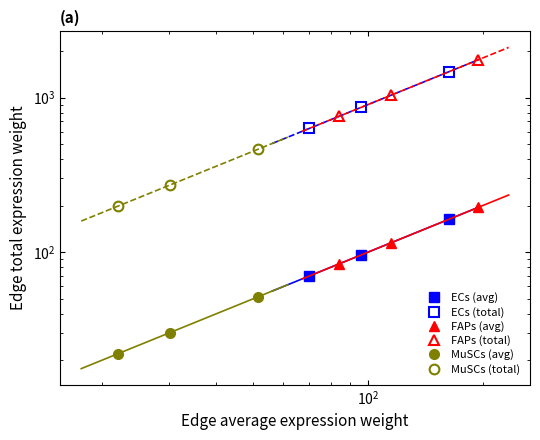

What is the smallest value displayed?

22.1